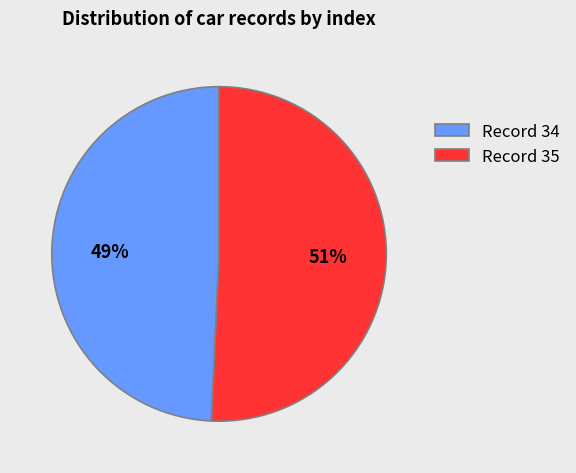

Combined, do Record 34 and Record 35 account for over 50%?

Yes